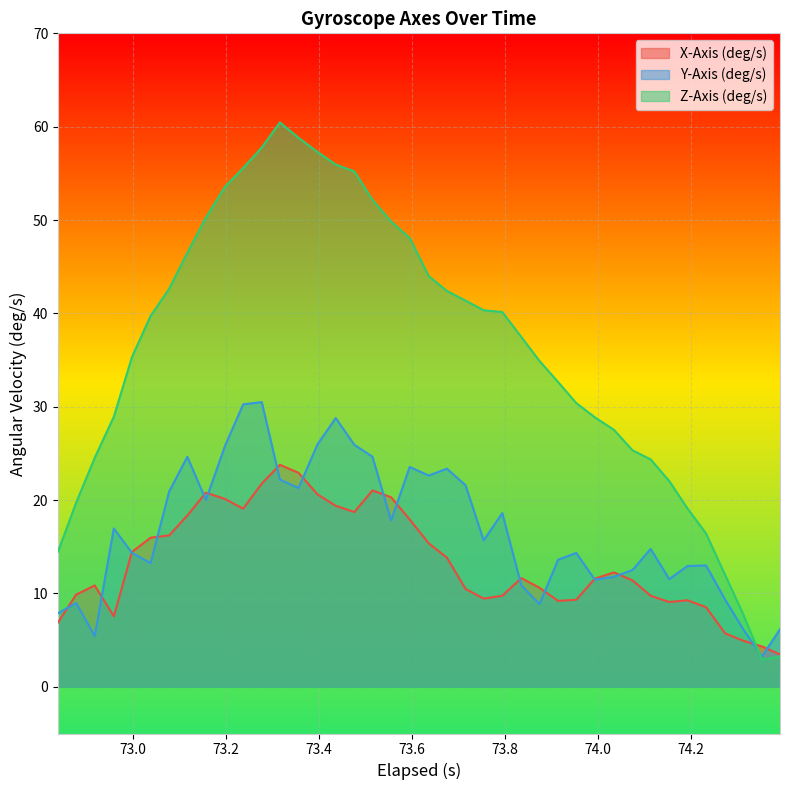

Which series has the largest range (max minus min)?

Z-Axis (deg/s)